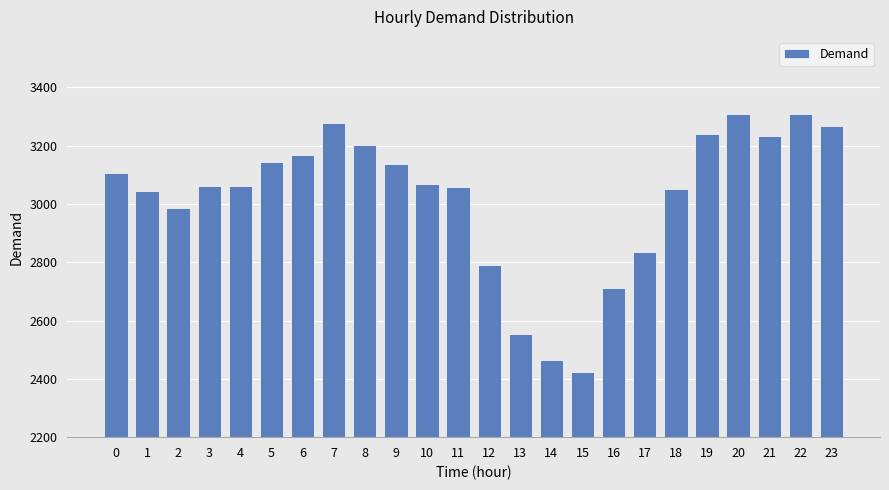

At which category does the chart reach its minimum across all series?

15